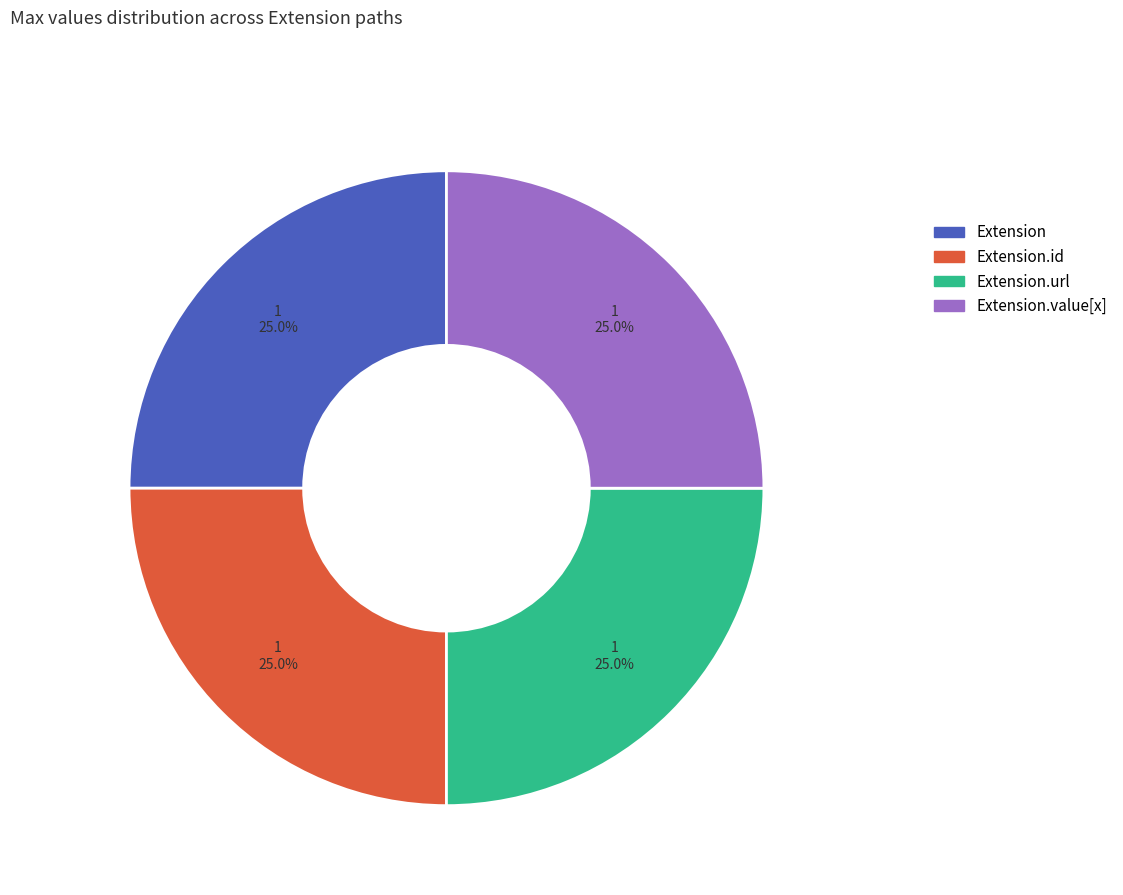

How many slices are in this pie chart?

4